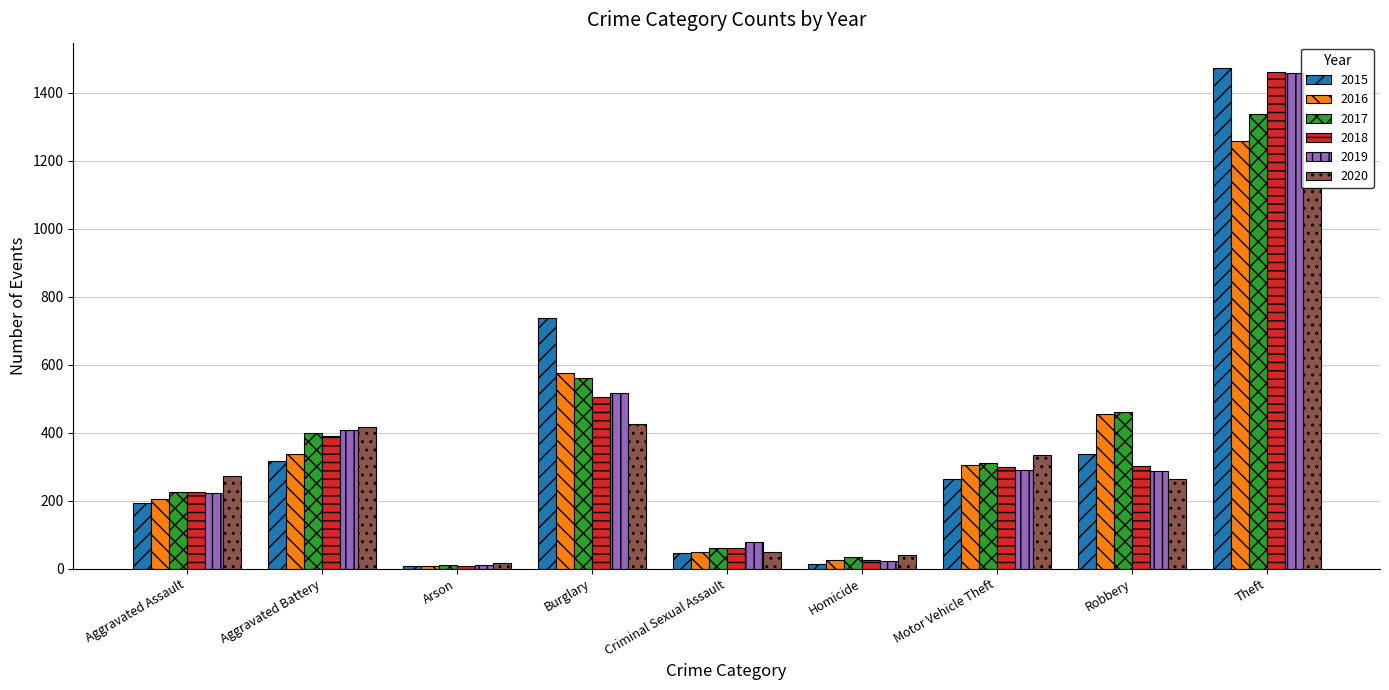

What is the difference between the 2015 values at Homicide and Arson?

6